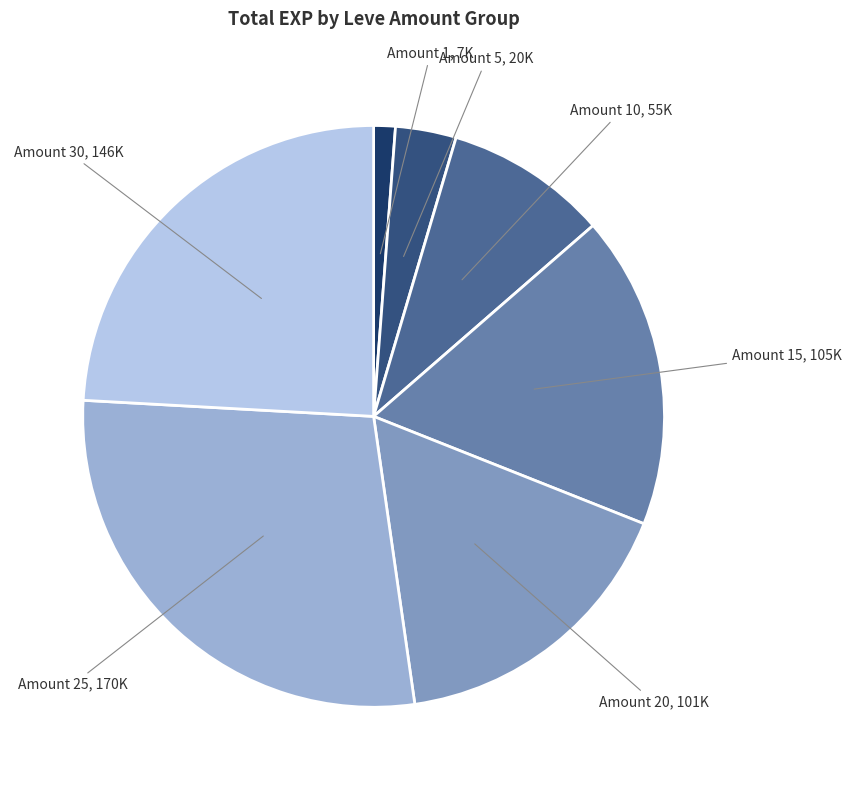

Between Amount 1 and Amount 20, which is larger?

Amount 20